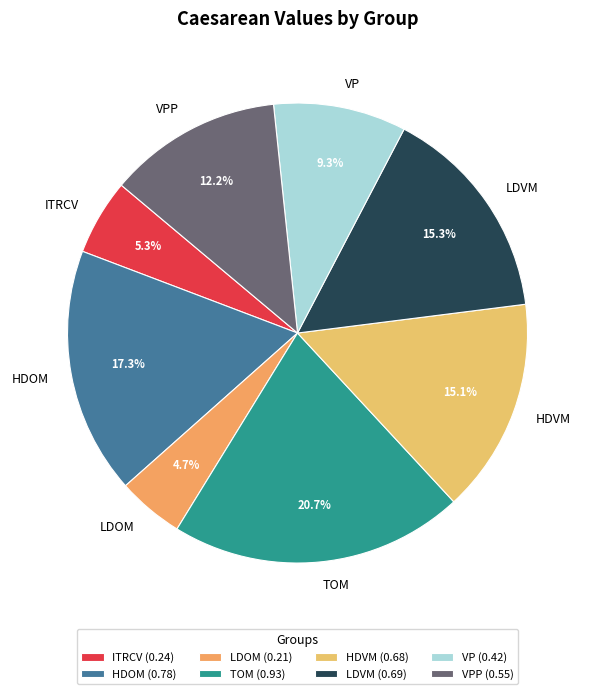

To the nearest percent, what is the difference between the largest and smallest slice percentages?

16%